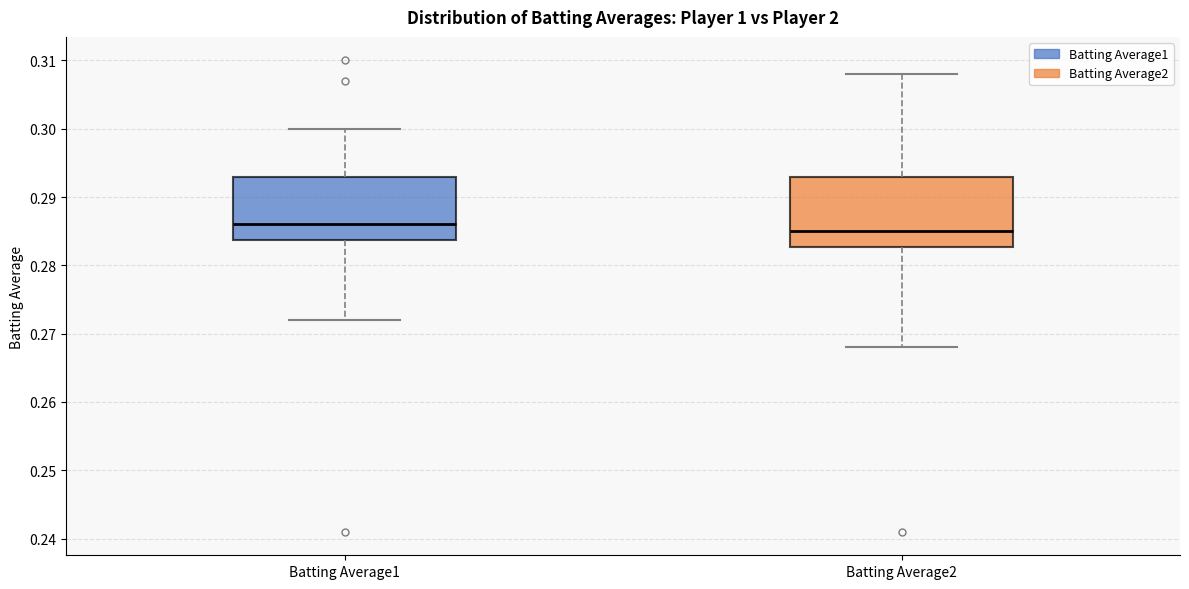

Reading left to right, transcribe this box plot: for each box, give where its median line is, the range the box spans, and where its two whiskers end, as read against the y-axis. The values are not printed on the chart, so give them approximately, as read against the axis.

Batting Average1: median 0.286, box 0.284 to 0.293, whiskers 0.272 to 0.300
Batting Average2: median 0.285, box 0.283 to 0.293, whiskers 0.268 to 0.308